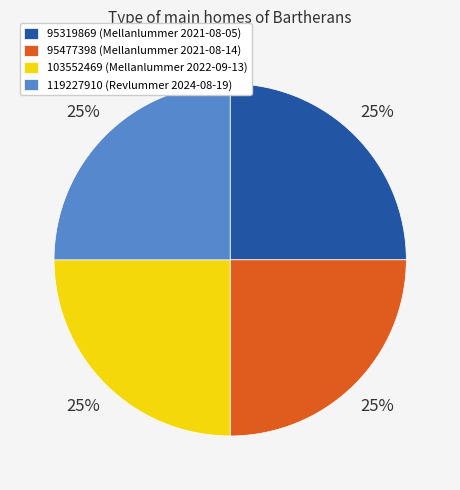

Does 95477398 represent more than half of the total?

No